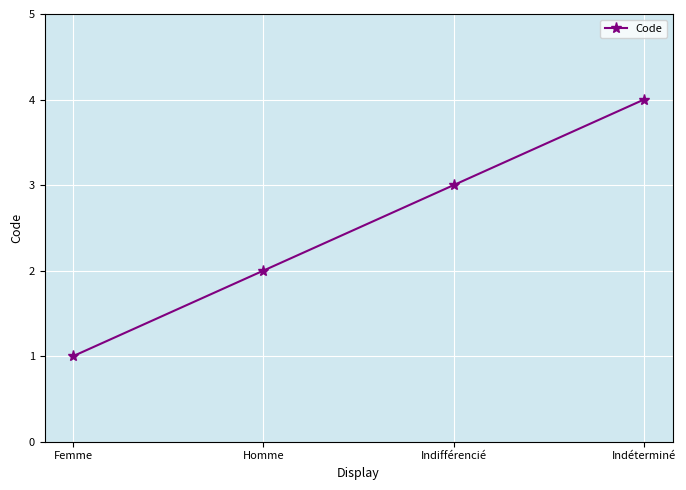

What is the label of the 1st point from the right?

Indéterminé